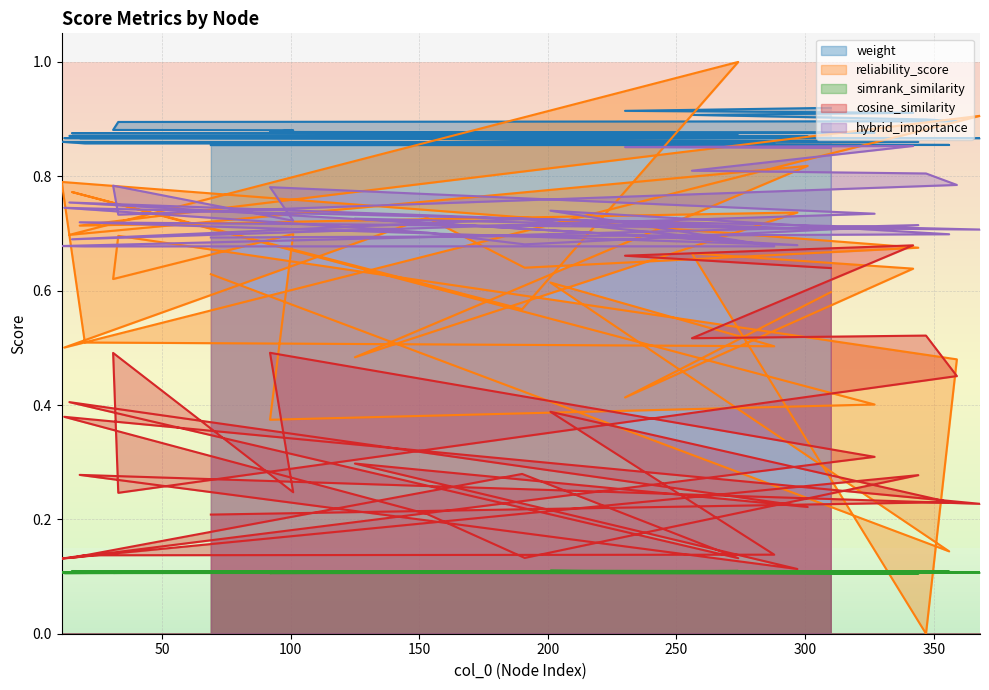

Reading left to right, what are all the values shown in this chart?

weight: 0.9	0.9	0.9	0.9	0.9	0.9	0.9	0.9	0.9	0.9	0.9	0.9	0.9	0.9	0.9	0.9	0.9	0.9	0.9	0.9	0.9	0.9	0.9	0.9	0.9	0.9	0.9	0.9	0.9	0.9
reliability_score: 0.6	0.4	0.6	0.7	0.0	0.5	0.7	0.6	0.7	0.4	0.4	0.8	0.6	1.0	0.7	0.8	0.5	0.7	0.7	0.9	0.5	0.7	0.6	0.7	0.8	0.5	0.5	0.6	0.1	0.6
simrank_similarity: 0.1	0.1	0.1	0.1	0.1	0.1	0.1	0.1	0.1	0.1	0.1	0.1	0.1	0.1	0.1	0.1	0.1	0.1	0.1	0.1	0.1	0.1	0.1	0.1	0.1	0.1	0.1	0.1	0.1	0.1
cosine_similarity: 0.6	0.7	0.7	0.5	0.5	0.5	0.2	0.5	0.2	0.5	0.3	0.1	0.3	0.1	0.4	0.2	0.3	0.1	0.3	0.2	0.4	0.2	0.1	0.3	0.1	0.1	0.1	0.4	0.2	0.2
hybrid_importance: 0.8	0.9	0.9	0.8	0.8	0.8	0.7	0.8	0.7	0.8	0.7	0.7	0.7	0.7	0.8	0.7	0.7	0.7	0.7	0.7	0.7	0.7	0.7	0.7	0.7	0.7	0.7	0.7	0.7	0.7